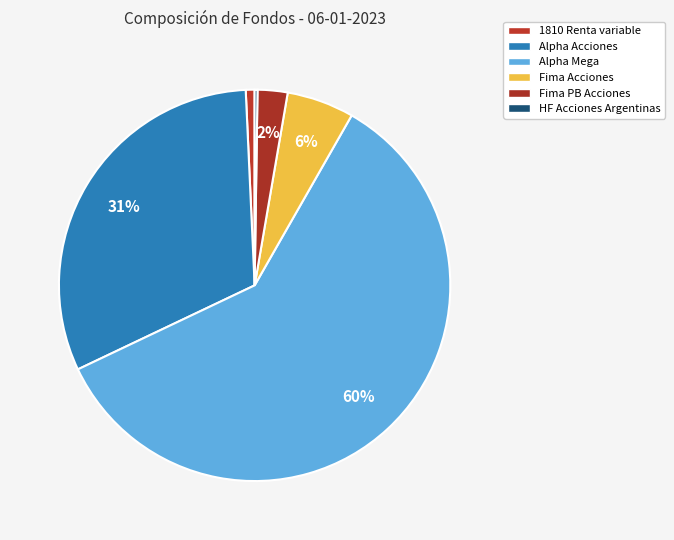

Is it true that Alpha Acciones is 40% of the pie?

False